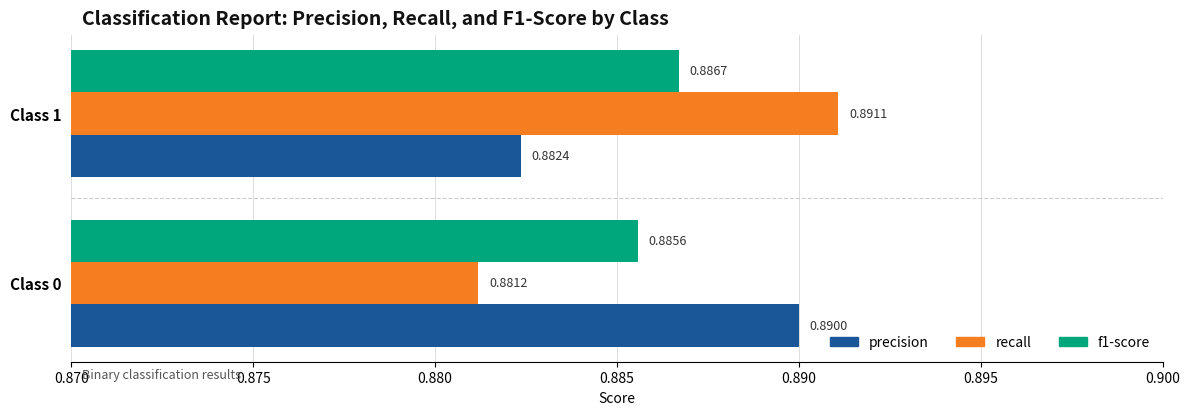

Rank the categories by precision value from lowest to highest.

Class 1, Class 0